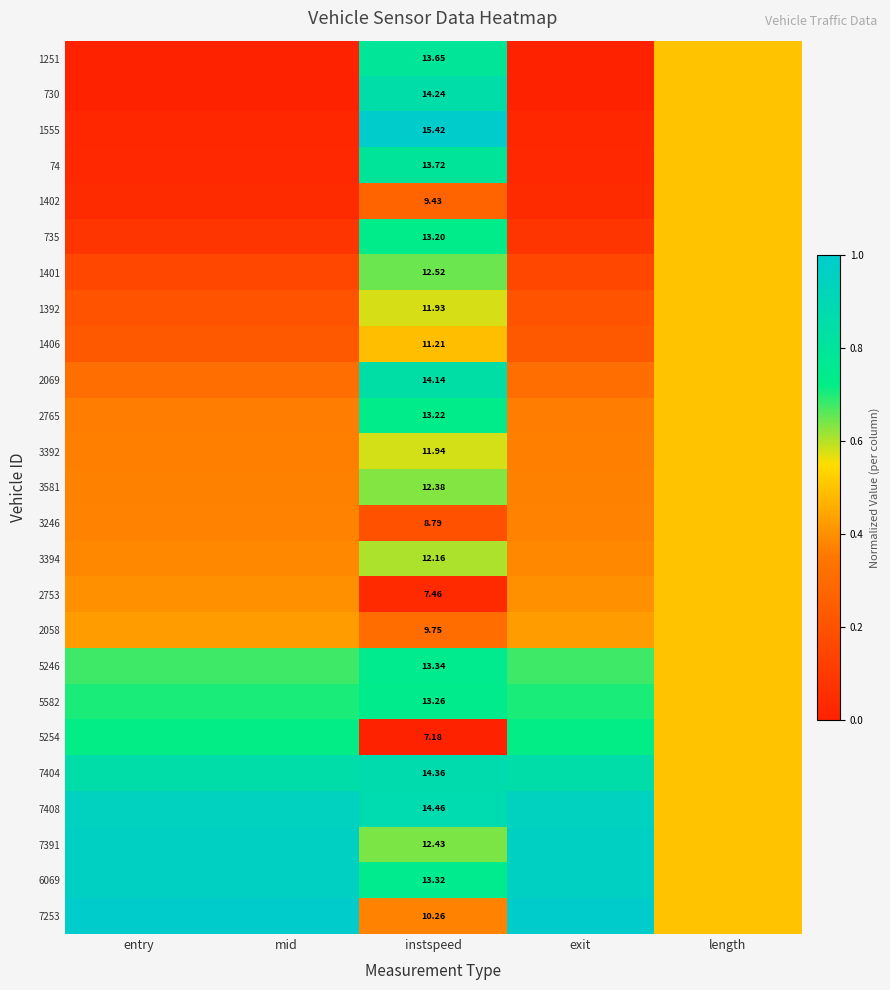

Which label corresponds to the smallest value in the chart?

entry